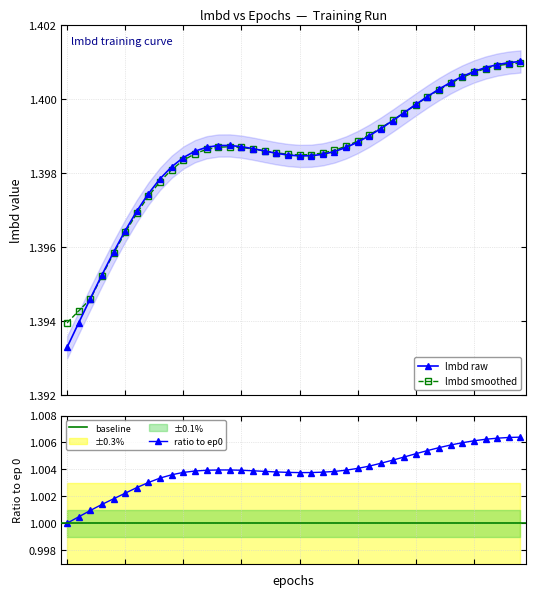

How many lines are shown in the chart?

2